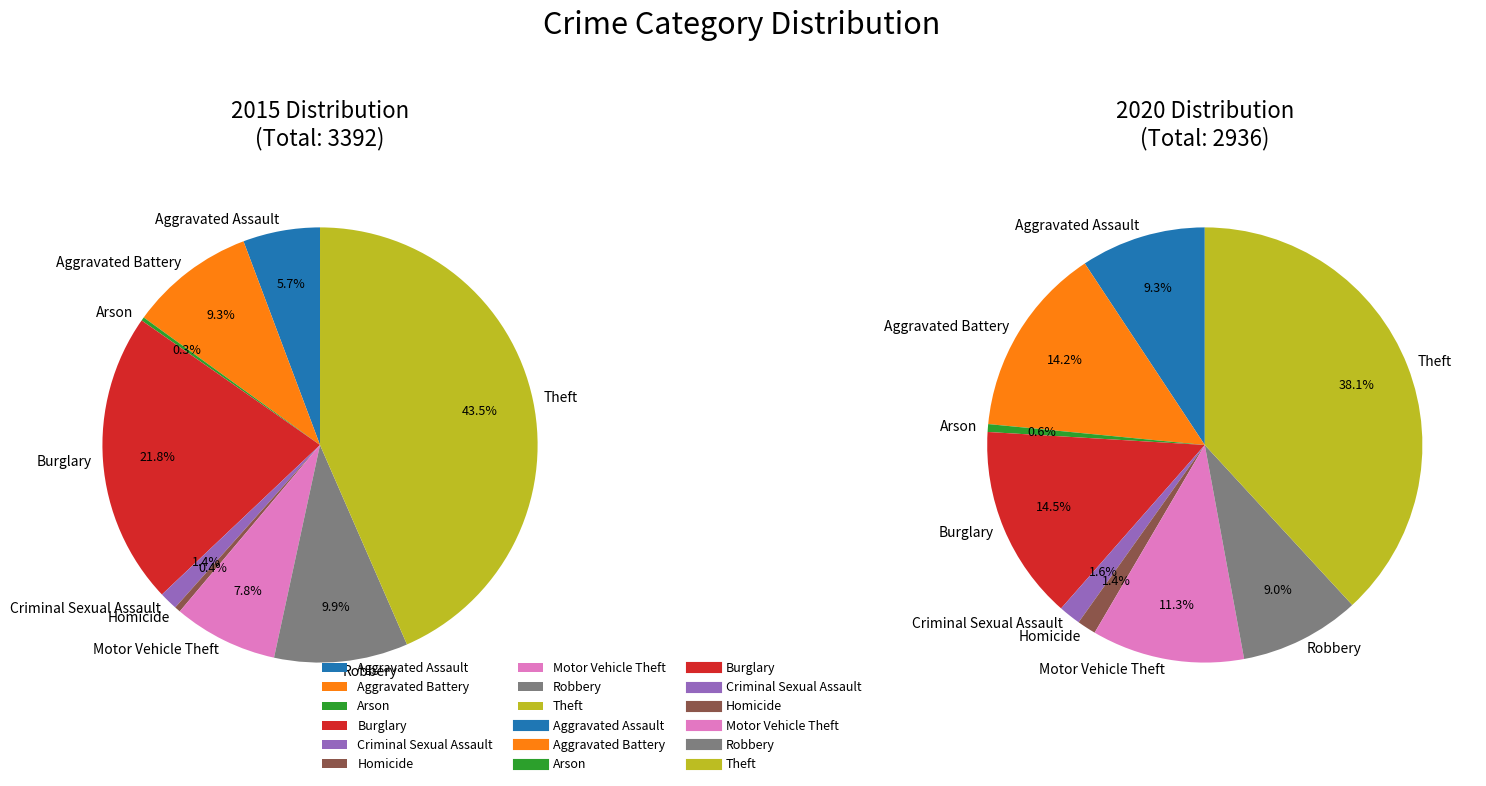

To the nearest percent, what is the difference between the largest and smallest slice percentages?

38%